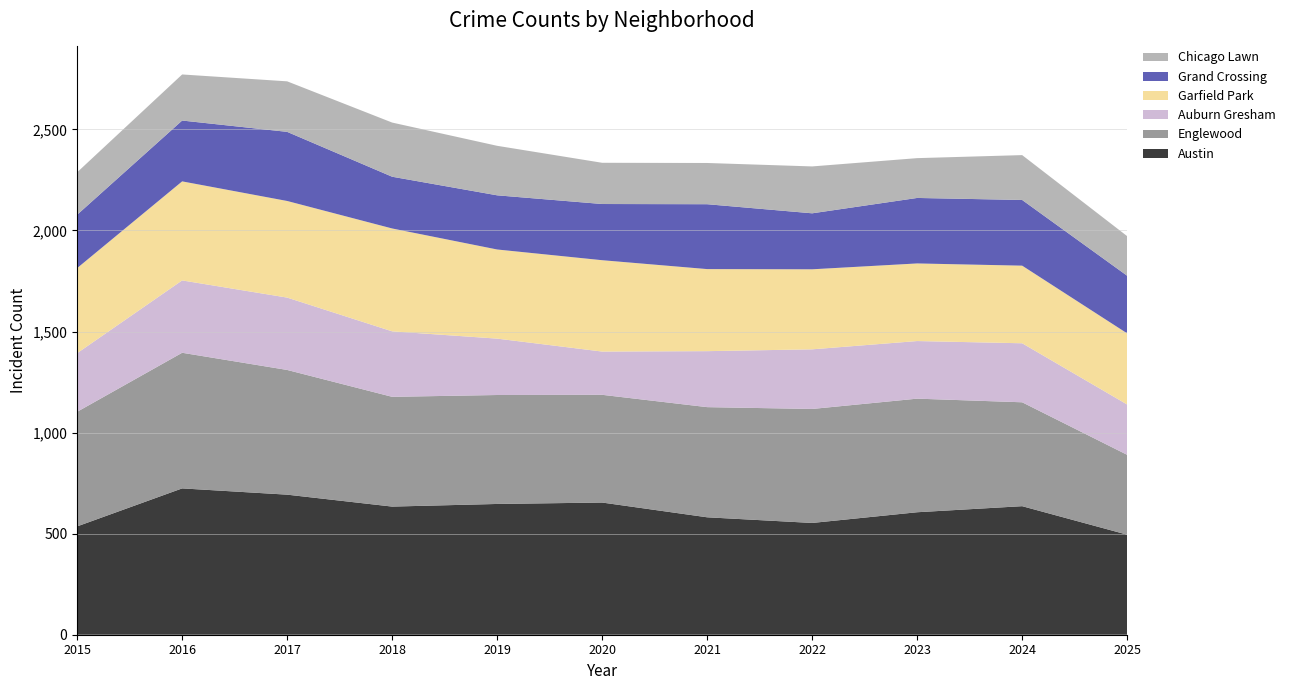

Reading right to left, extract all data points from this chart.

Austin: 495	636	606	553	581	654	647	634	693	724	536
Englewood: 395	514	562	564	545	533	539	543	617	671	567
Auburn Gresham: 249	292	285	295	277	214	279	324	358	358	290
Garfield Park: 352	384	384	396	406	452	441	509	478	490	421
Grand Crossing: 285	325	324	277	321	278	268	256	342	301	264
Chicago Lawn: 196	222	197	232	204	204	245	268	250	228	210